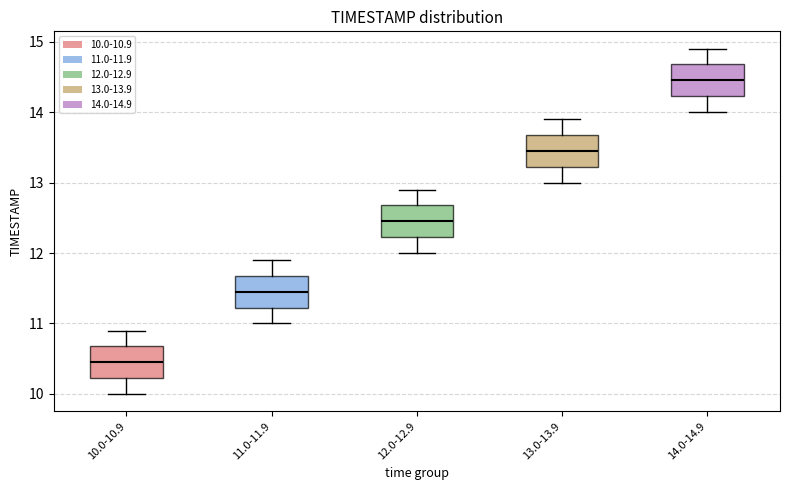

Reading left to right, transcribe this box plot: for each box, give where its median line is, the range the box spans, and where its two whiskers end, as read against the y-axis. The values are not printed on the chart, so give them approximately, as read against the axis.

10.0-10.9: median 10.5, box 10.2 to 10.7, whiskers 10.0 to 10.9
11.0-11.9: median 11.5, box 11.2 to 11.7, whiskers 11.0 to 11.9
12.0-12.9: median 12.5, box 12.2 to 12.7, whiskers 12.0 to 12.9
13.0-13.9: median 13.5, box 13.2 to 13.7, whiskers 13.0 to 13.9
14.0-14.9: median 14.5, box 14.2 to 14.7, whiskers 14.0 to 14.9